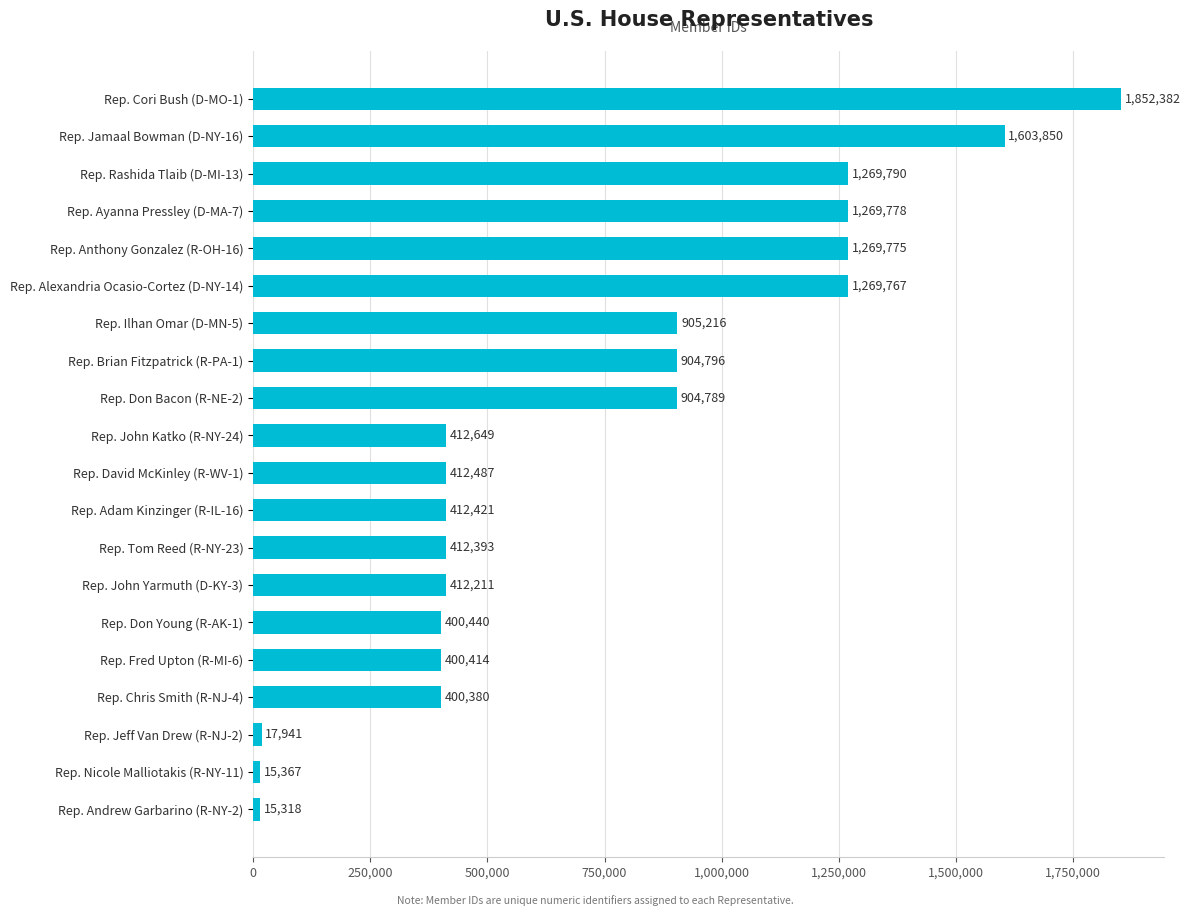

What is the sum of the values at Rep. Rashida Tlaib (D-MI-13) and Rep. Don Young (R-AK-1)?

1670230